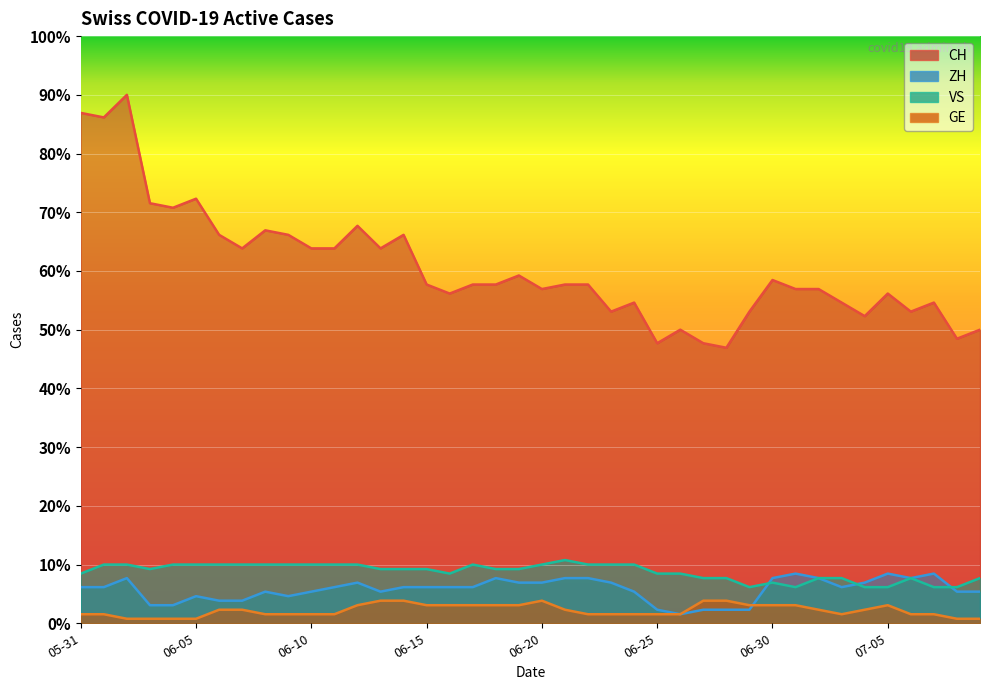

Between 2020-06-27 and 2020-07-02, which series saw the biggest shift?

CH